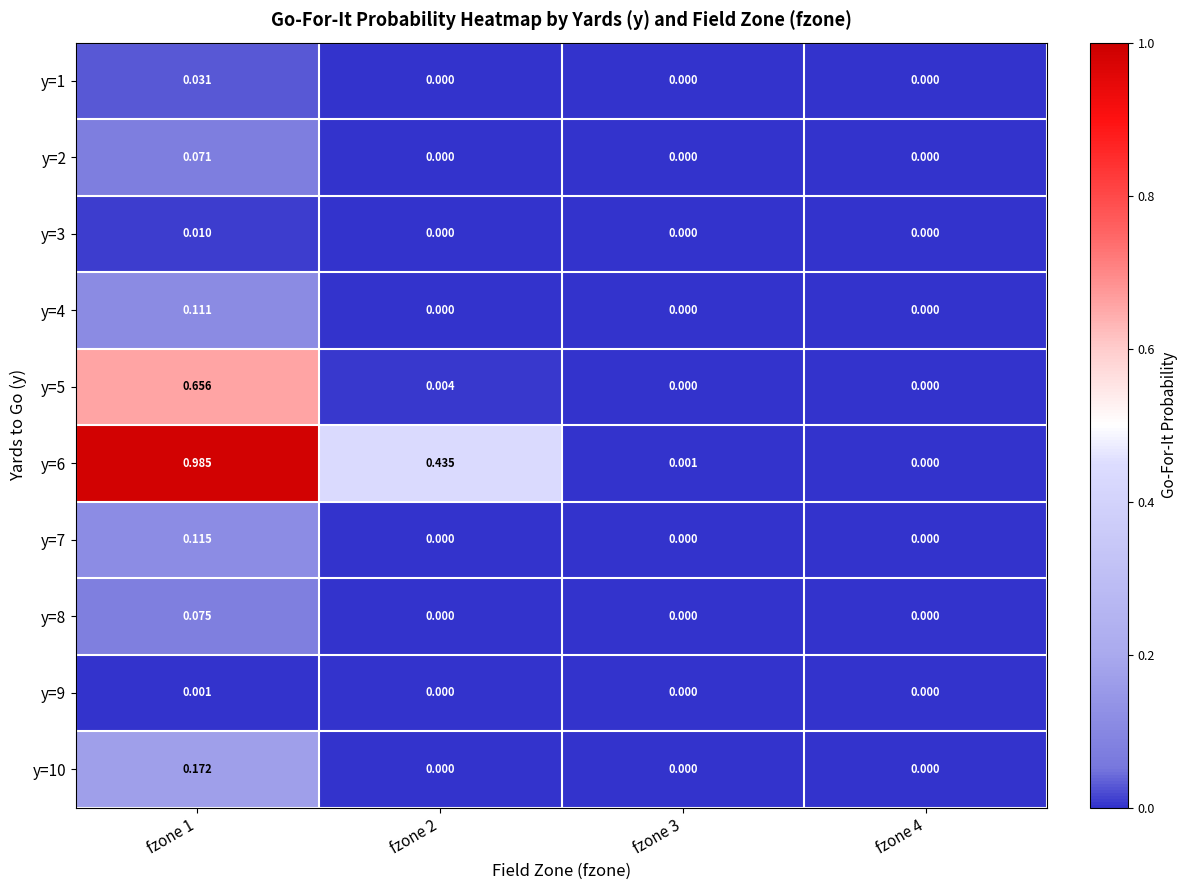

Is the value of y=1 at fzone 1 greater than the value of y=8 at fzone 4?

Yes